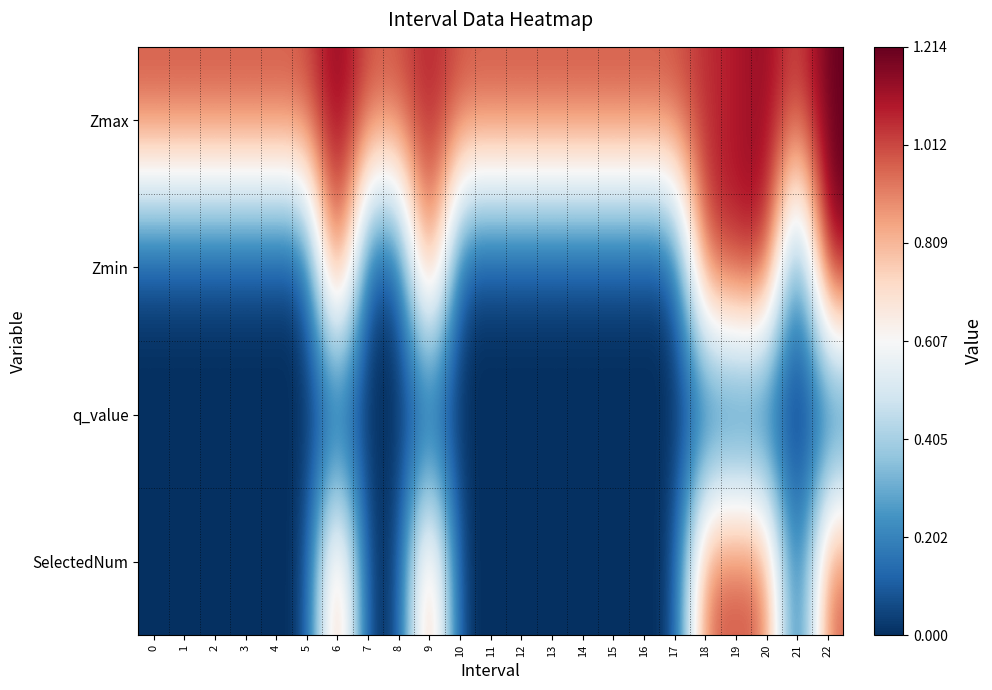

Rank the series by their maximum value, from highest to lowest.

Zmax, Zmin, SelectedNum, q_value